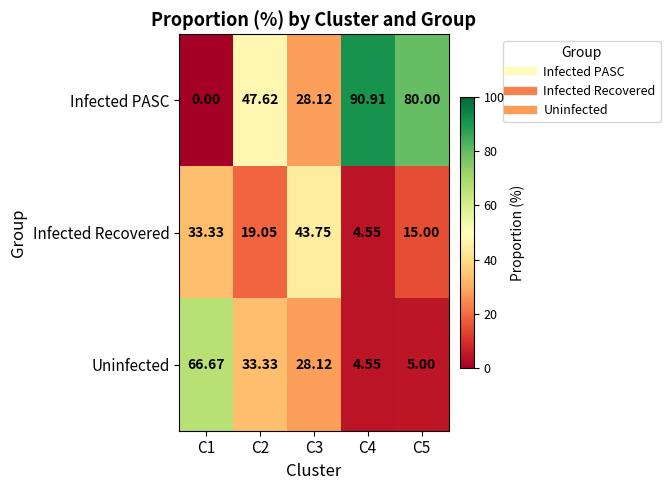

Which series has the widest spread of values?

Infected PASC